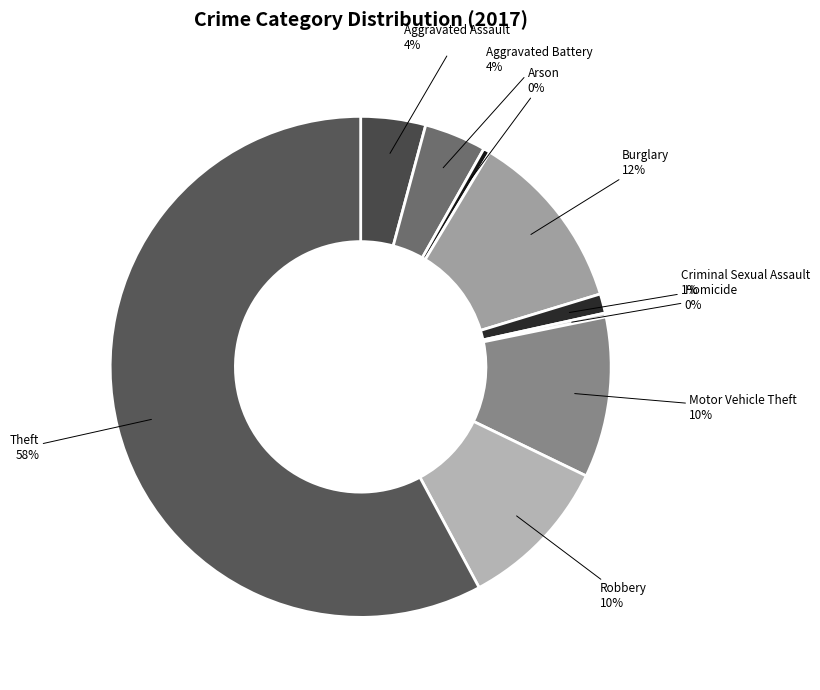

To the nearest percent, what is the difference between the Aggravated Battery and Arson slice percentages?

4%